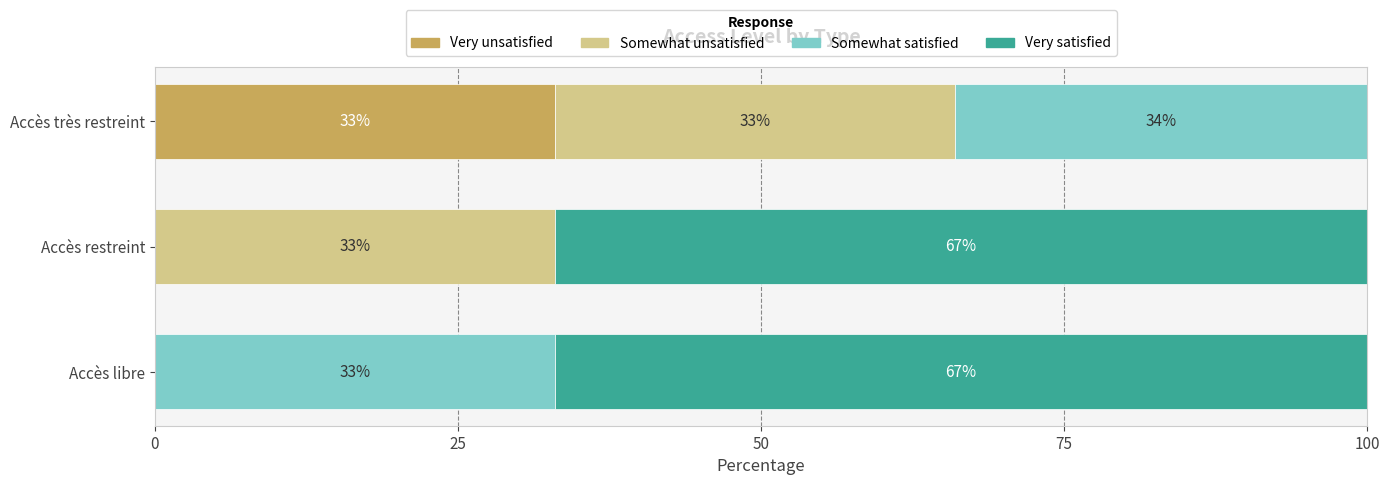

What is the total value across all series at Accès restreint?

100